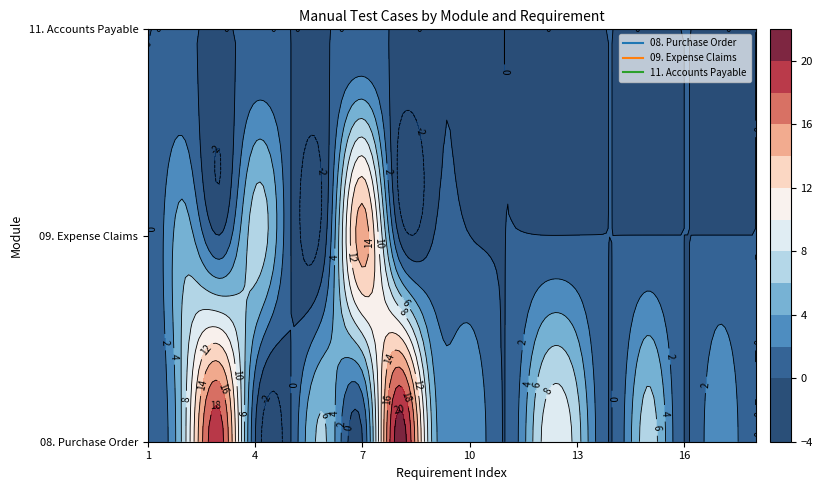

At 0, list the series in order from smallest to largest.

08. Purchase Order, 09. Expense Claims, 11. Accounts Payable